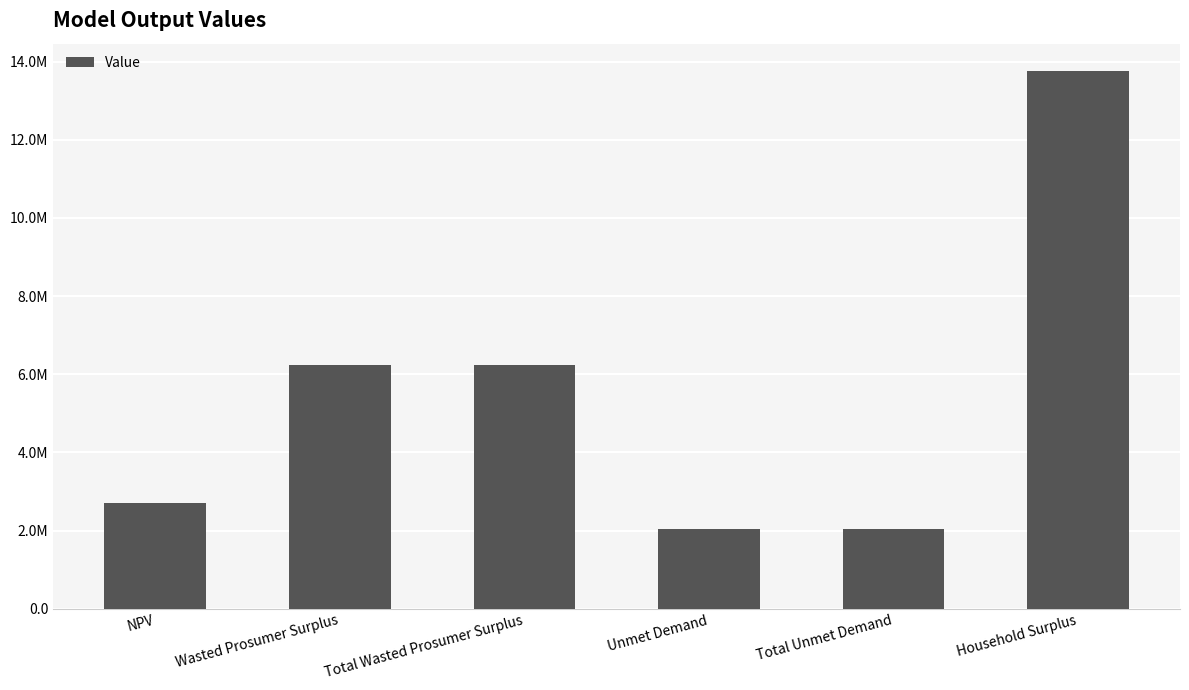

List the labels in order of value, largest first.

Household Surplus, Wasted Prosumer Surplus, Total Wasted Prosumer Surplus, NPV, Unmet Demand, Total Unmet Demand